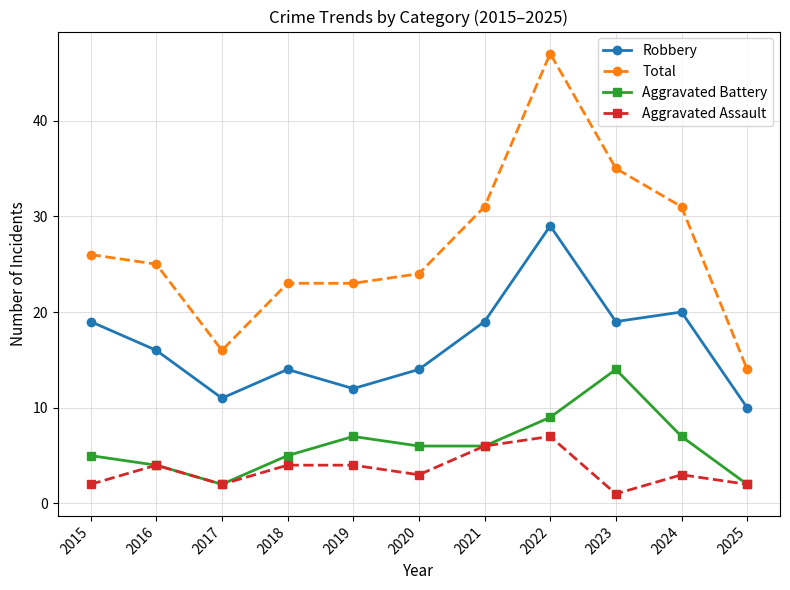

True or false: Robbery has more than 1 points higher than both neighbors.

True